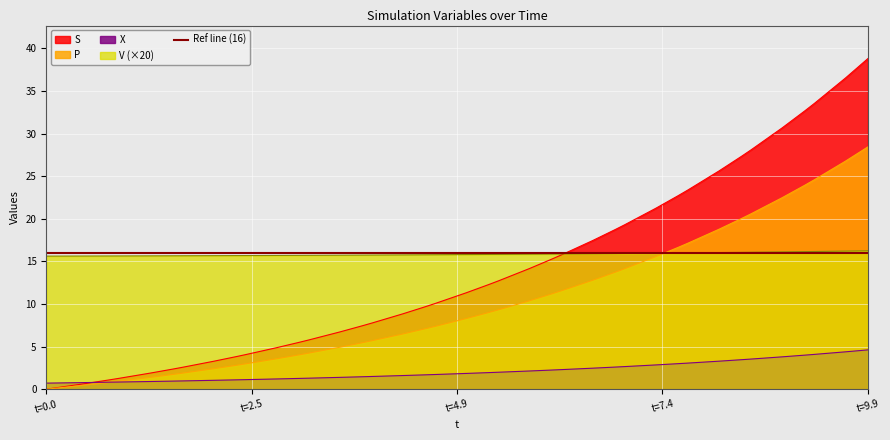

Is it true that P equals 28.4 at t=9.9?

True